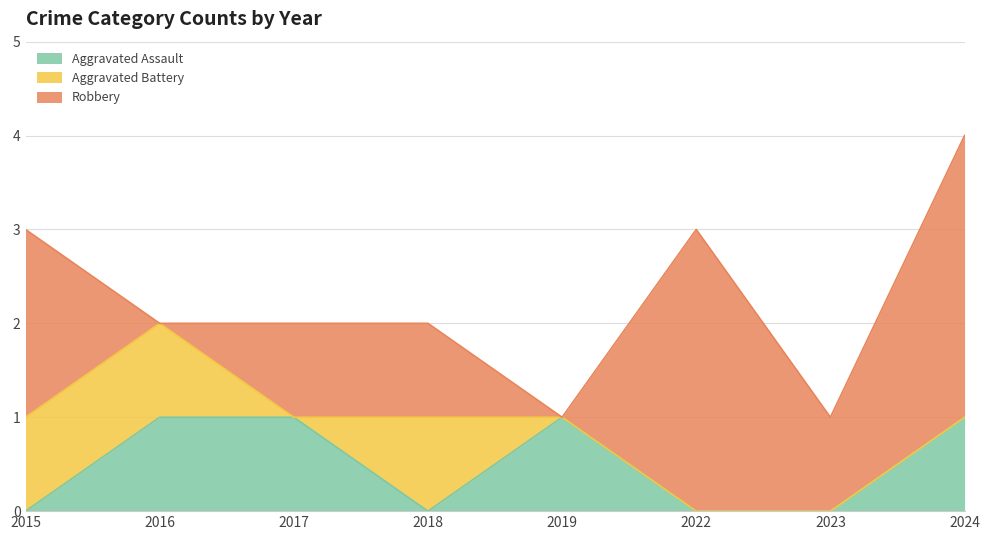

Which label corresponds to the largest value in the chart?

2022